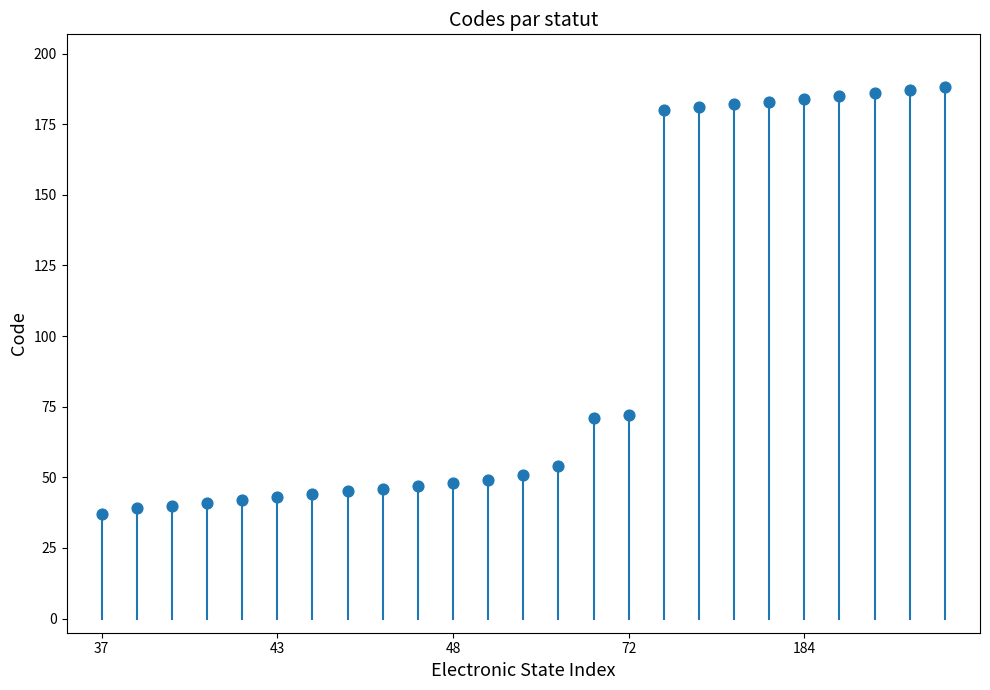

What is the range of Y values (max minus min)?

151